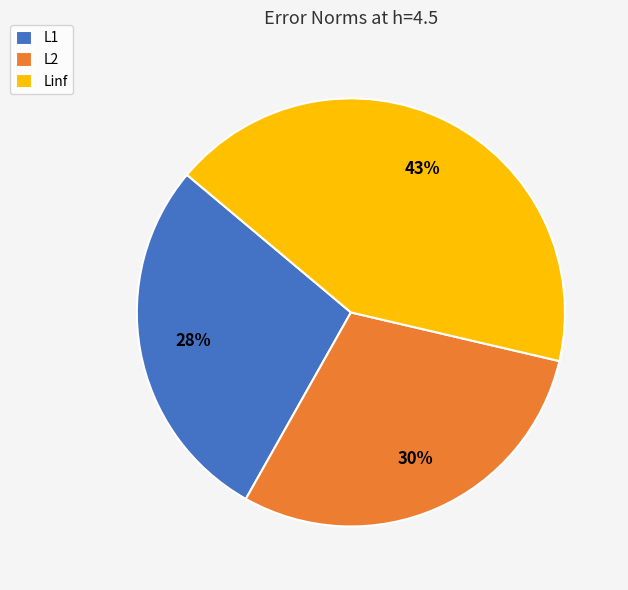

Which slice is the largest?

Linf